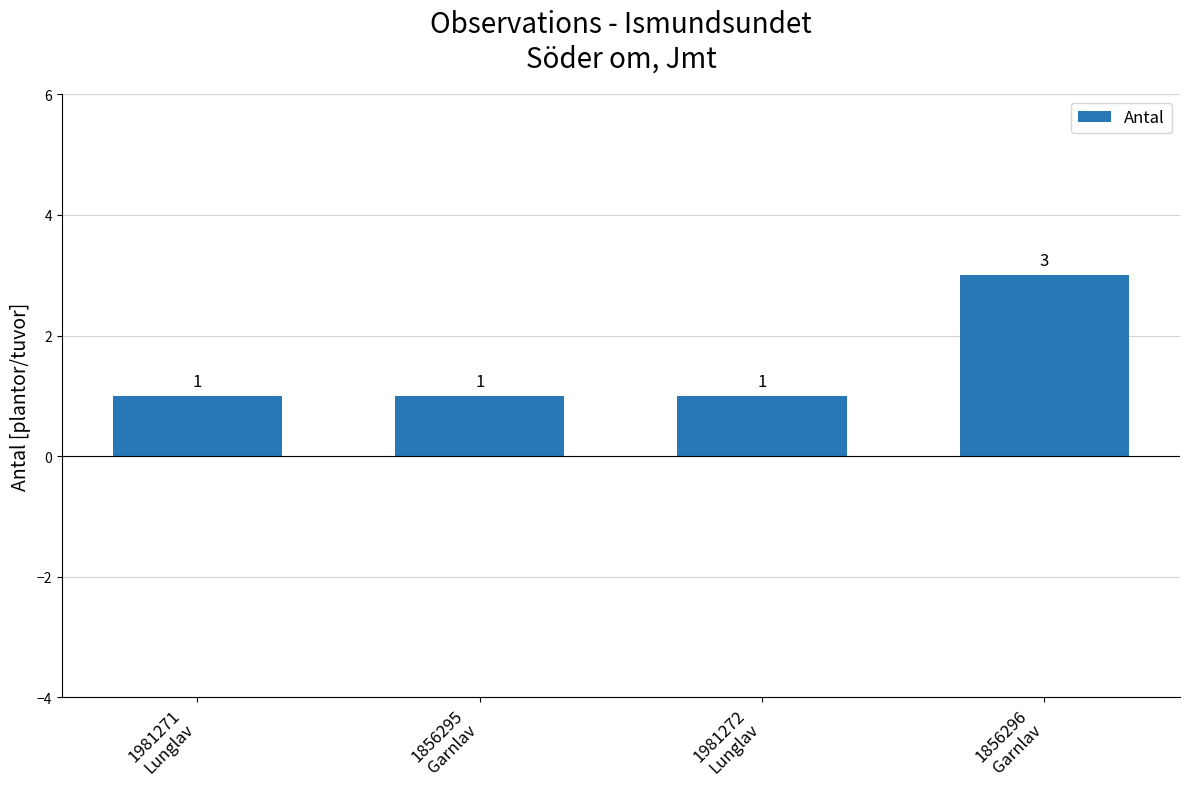

Reading left to right, what are all the values shown in this chart?

1	1	1	3